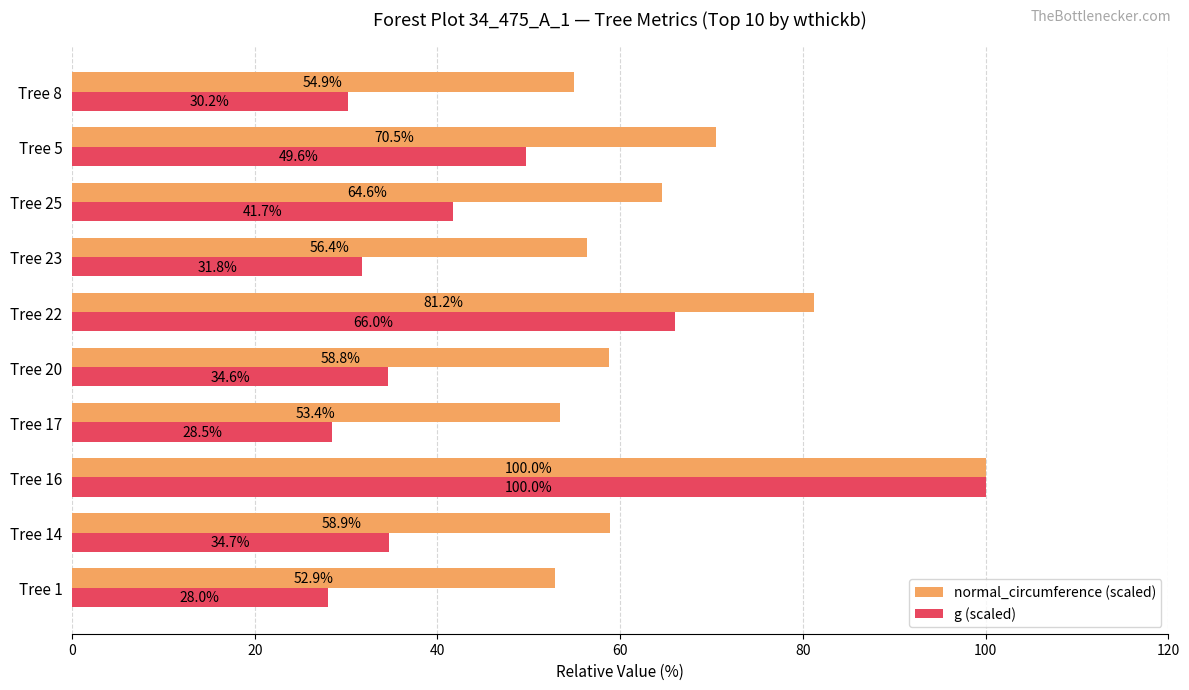

Is the value of normal_circumference (scaled) at Tree 5 greater than the value of g (scaled) at Tree 23?

Yes